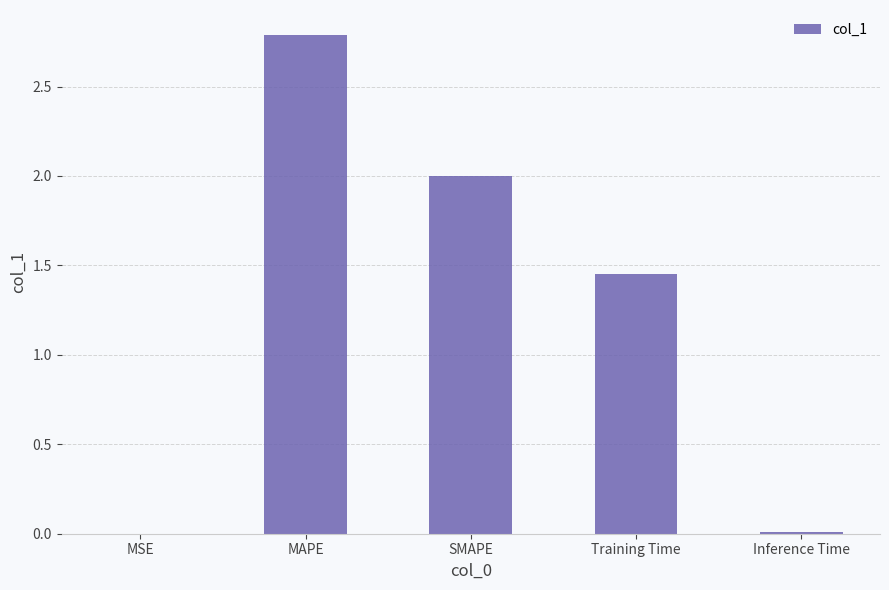

At which category does the chart reach its peak across all series?

MAPE